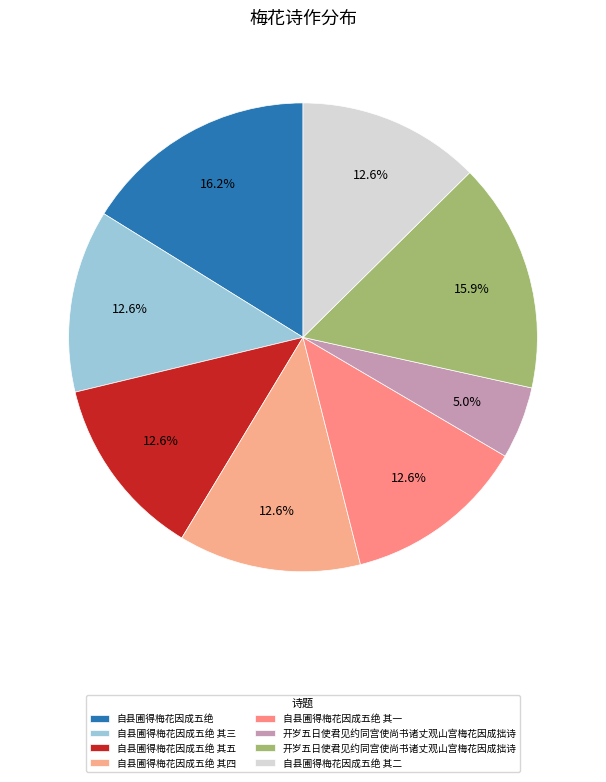

How many slices are in this pie chart?

8